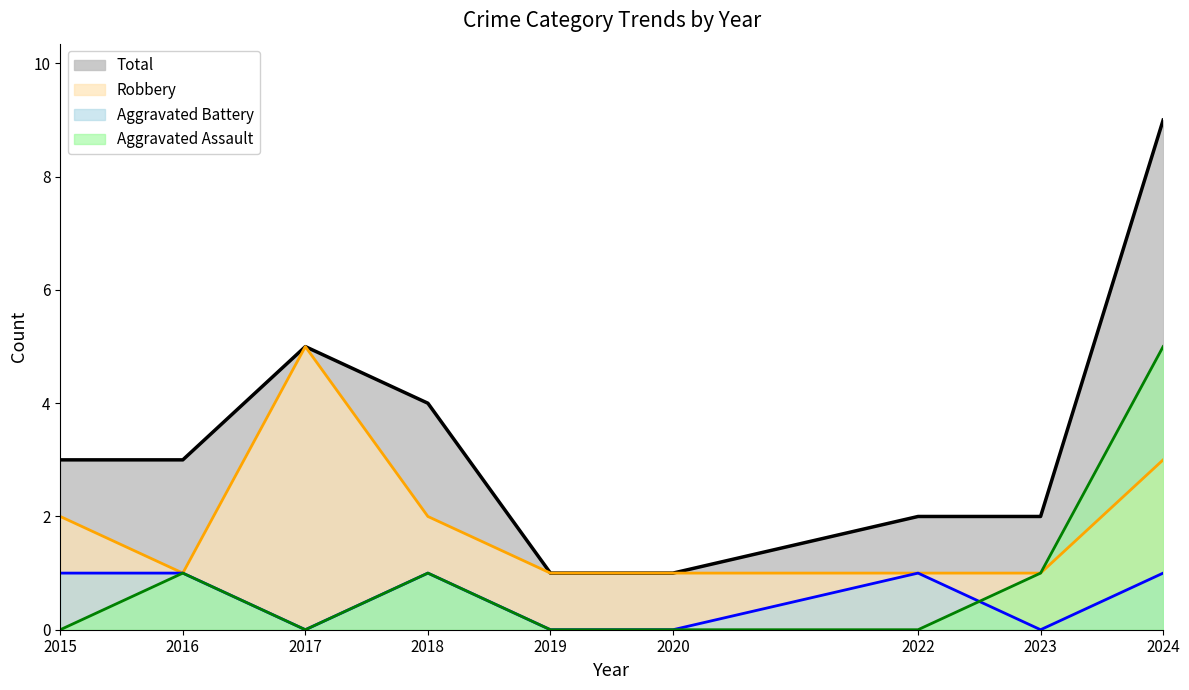

What is the difference between the values at 2016 and 2018?

1